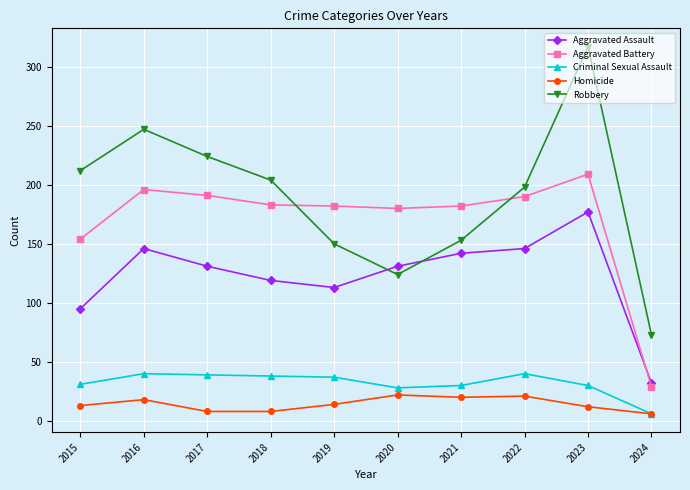

Count the number of data series in this chart.

5